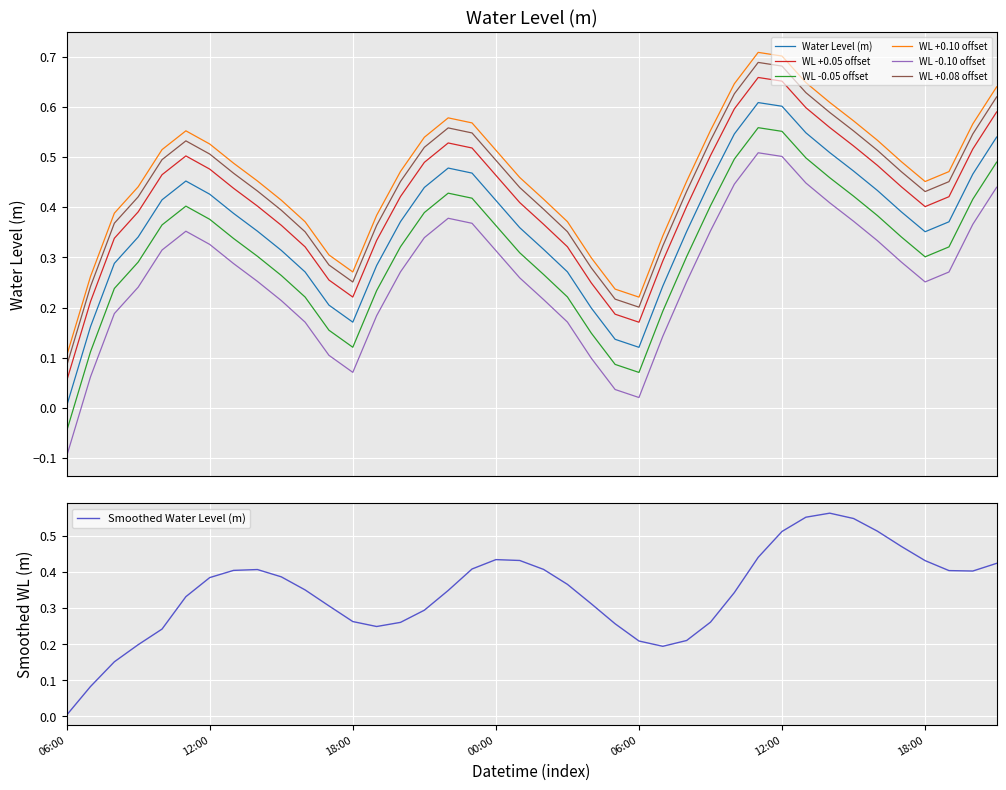

Reading left to right, transcribe all the data shown in this chart.

0.0	0.2	0.3	0.3	0.4	0.5	0.4	0.4	0.4	0.3	0.3	0.2	0.2	0.3	0.4	0.4	0.5	0.5	0.4	0.4	0.3	0.3	0.2	0.1	0.1	0.2	0.4	0.5	0.5	0.6	0.6	0.5	0.5	0.5	0.4	0.4	0.4	0.4	0.5	0.5